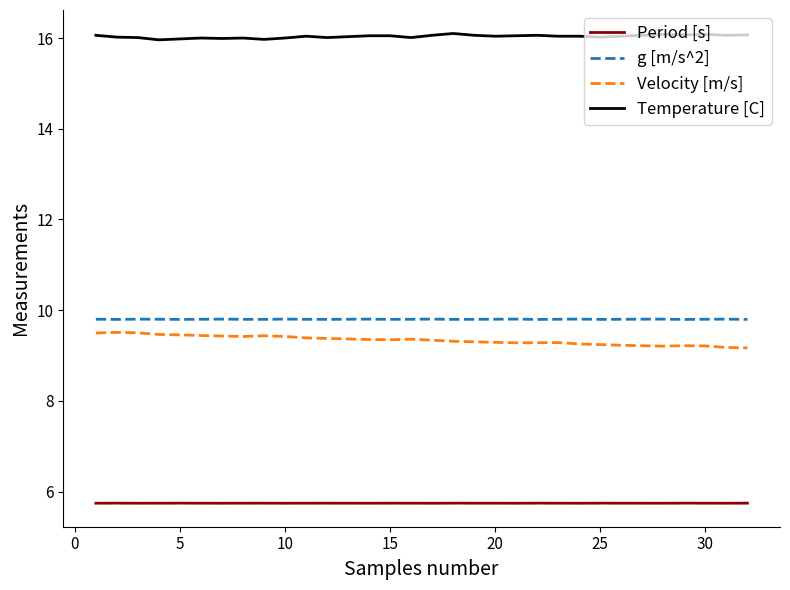

What is the greatest value displayed?

16.1